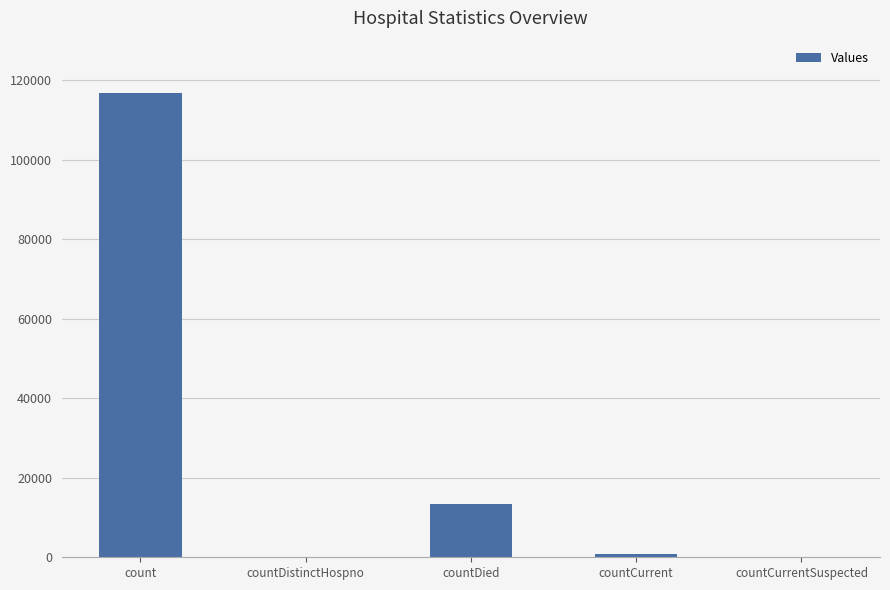

Where is the data nearest to the value 58396?

countDied